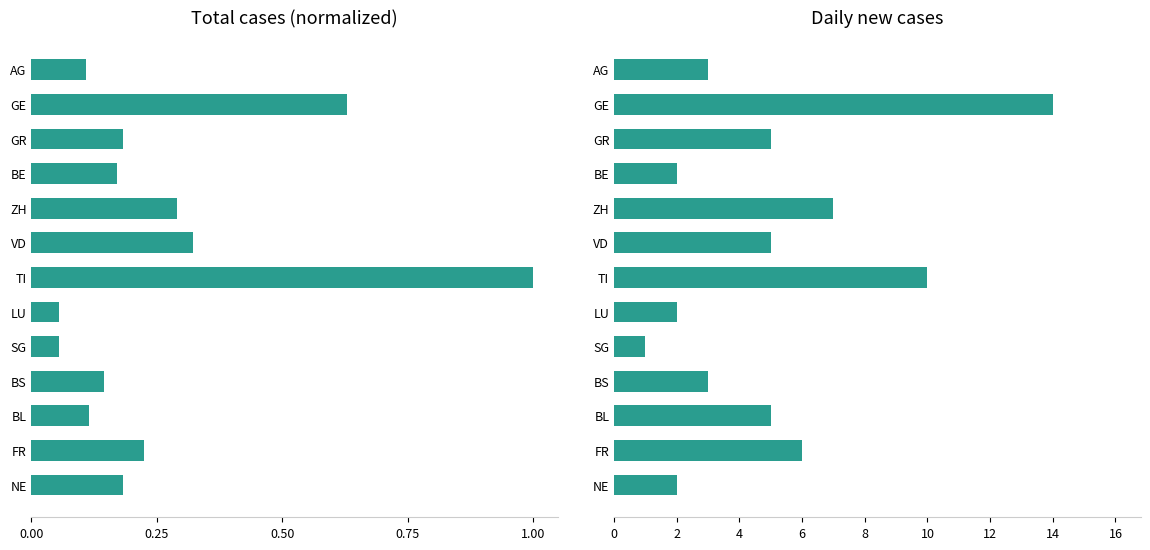

List the series in order of their peak value, lowest first.

Total Cases (normalized), Daily New Cases